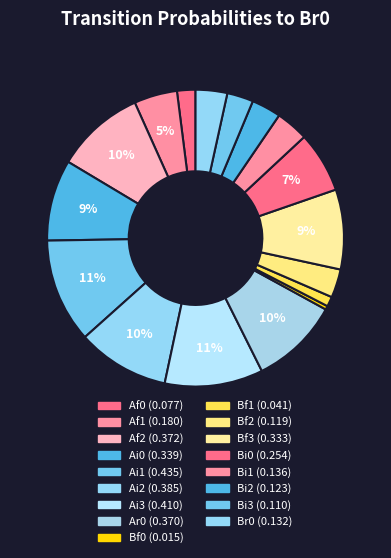

How many segments does this pie chart have?

17